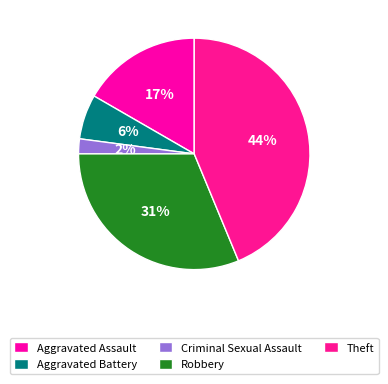

What is the total percentage of Aggravated Assault and Theft?

60.4%